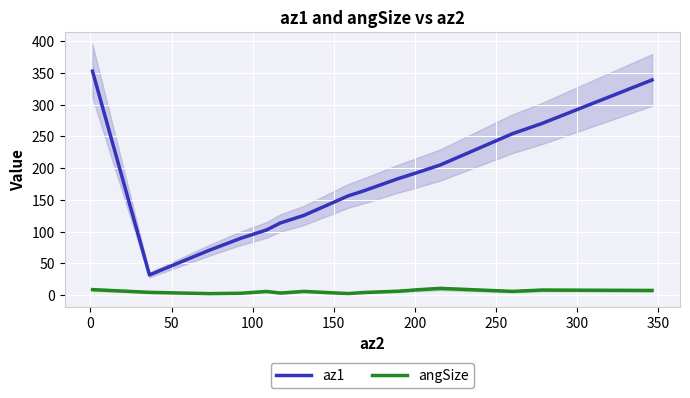

True or false: az1 has more than 0 points higher than both neighbors.

False